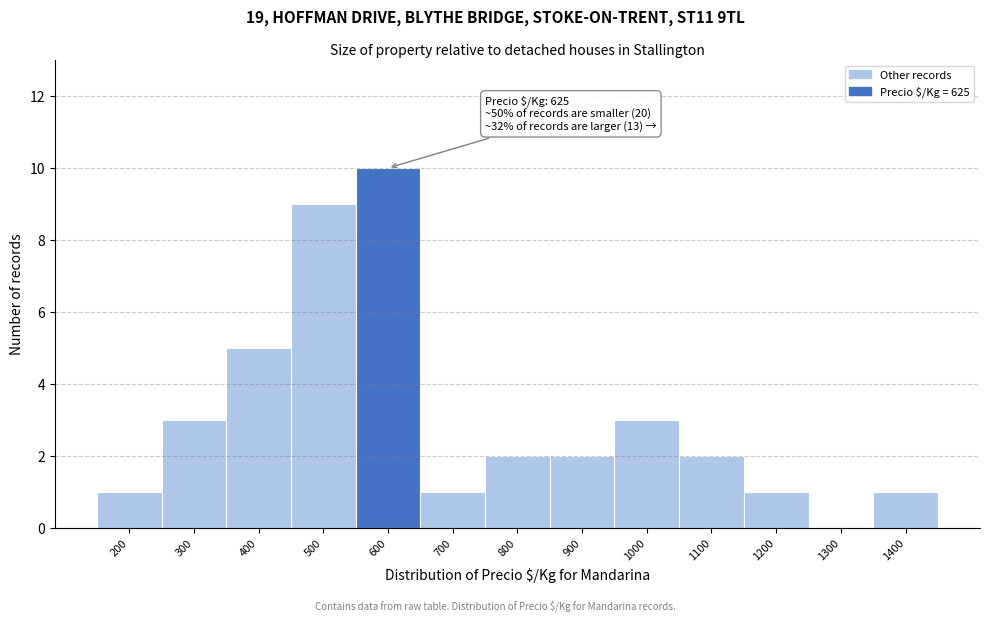

Reading left to right, list all the values displayed in this chart.

200=1	300=3	400=5	500=9	600=10	700=1	800=2	900=2	1000=3	1100=2	1200=1	1300=0	1400=1